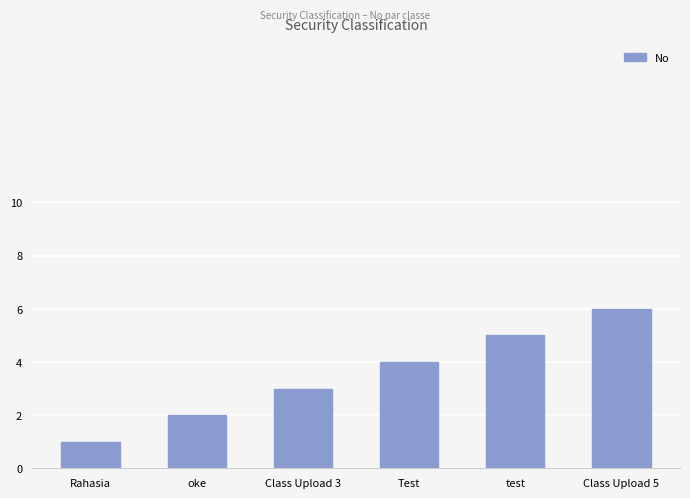

Read the value at Test.

4